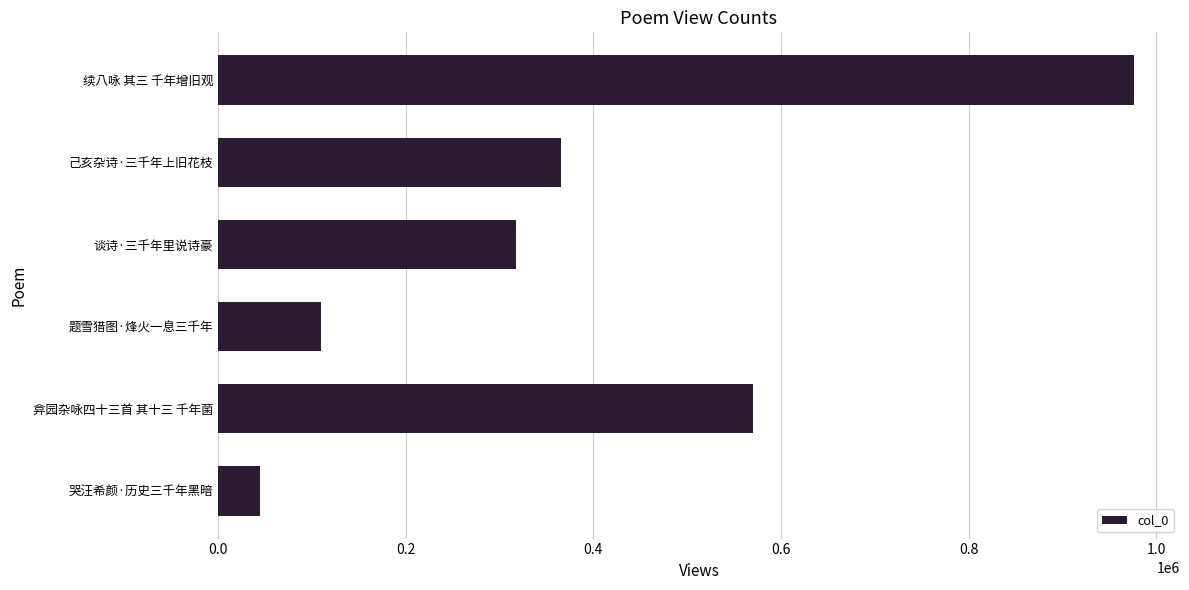

What is the sum of all values?

2383653